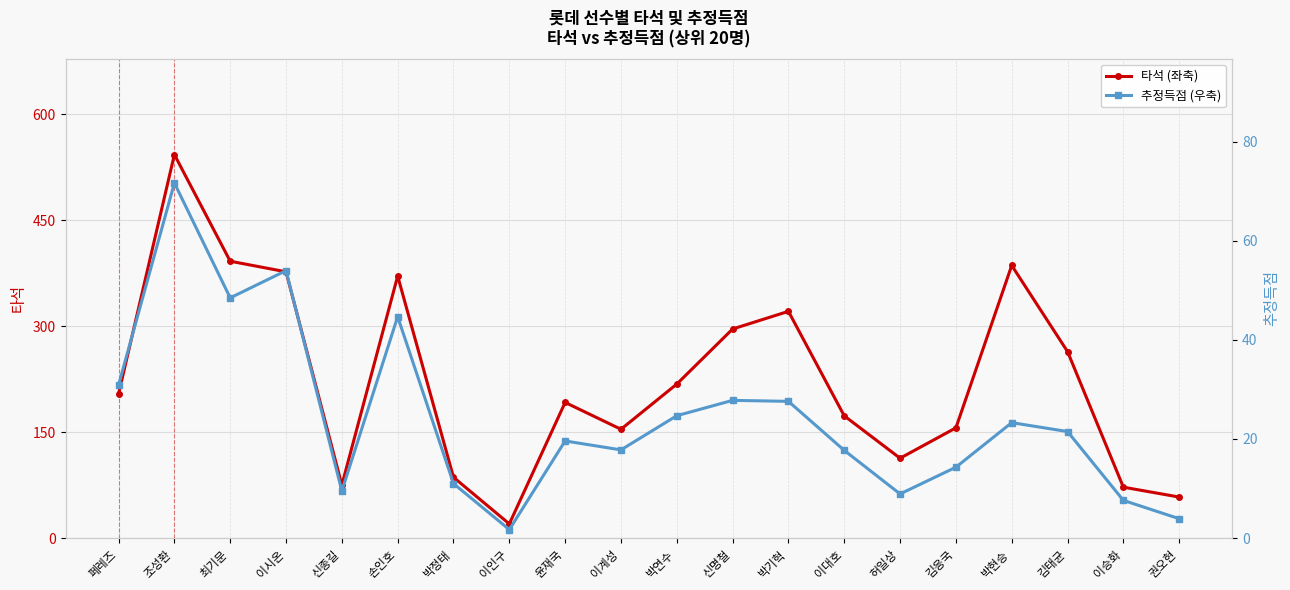

What is the smallest value displayed?

1.7